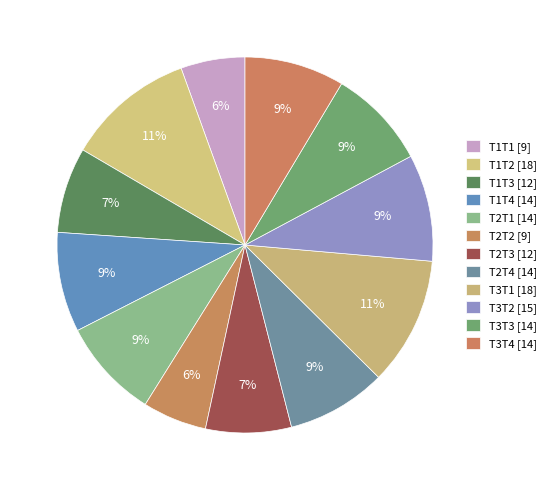

To the nearest percent, what portion does T3T3 represent?

9%